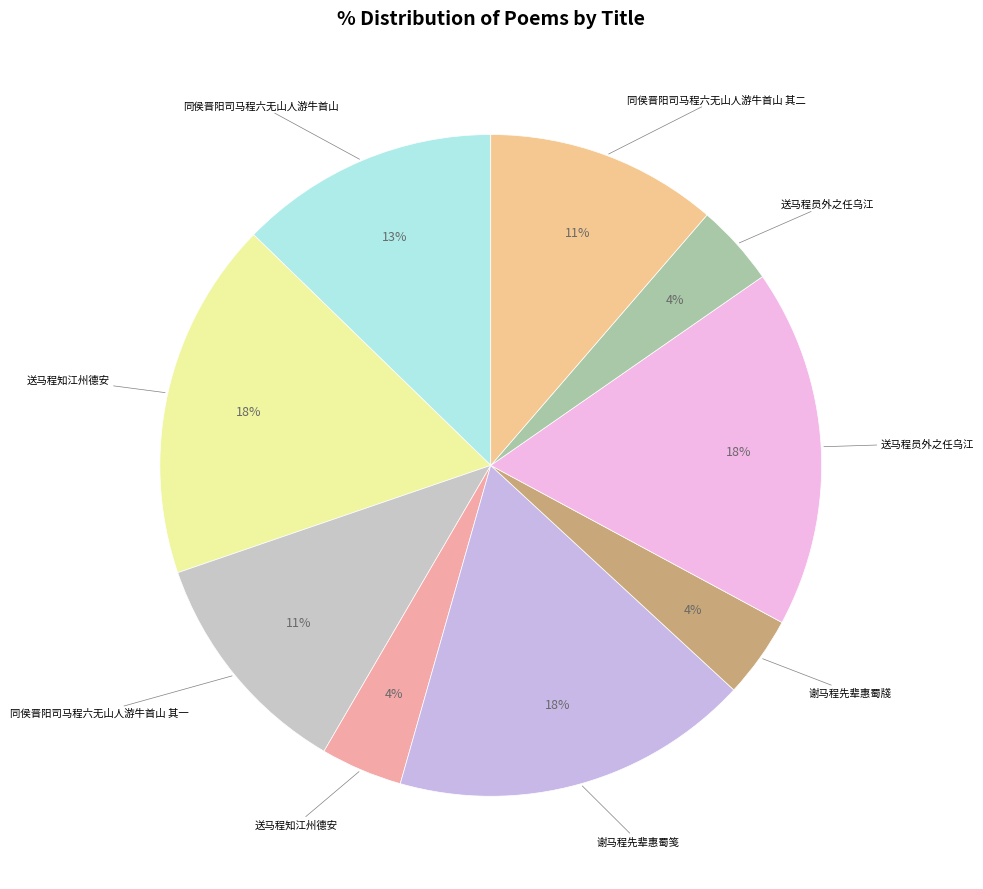

How many segments does this pie chart have?

9